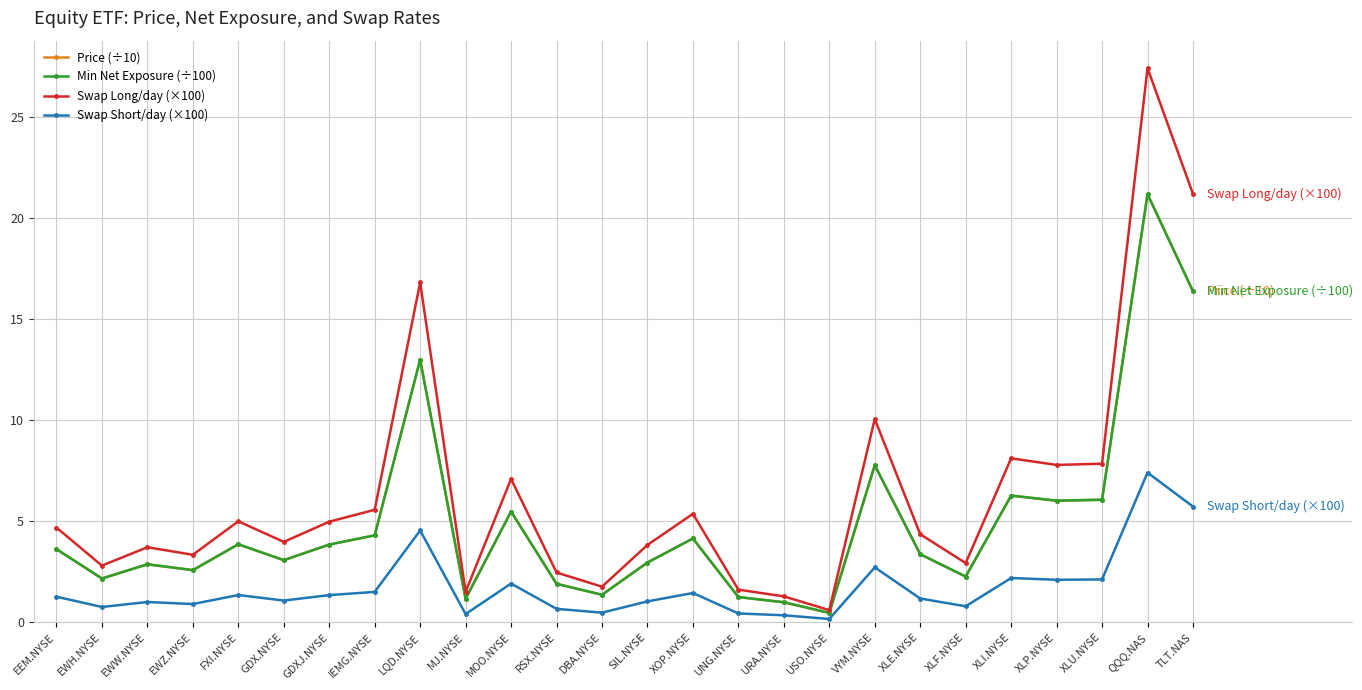

Which has a higher value, XOP.NYSE or RSX.NYSE?

XOP.NYSE